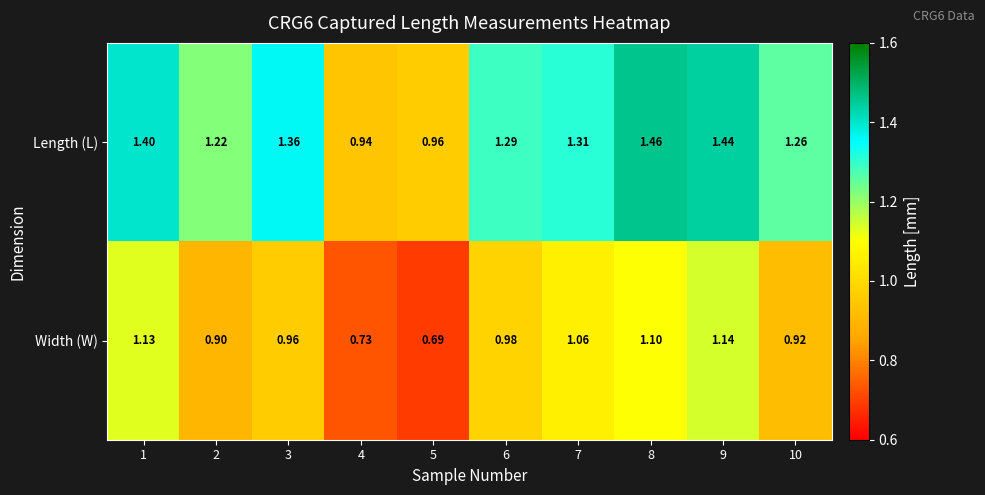

Rank the series by their maximum value, from lowest to highest.

Width (W), Length (L)